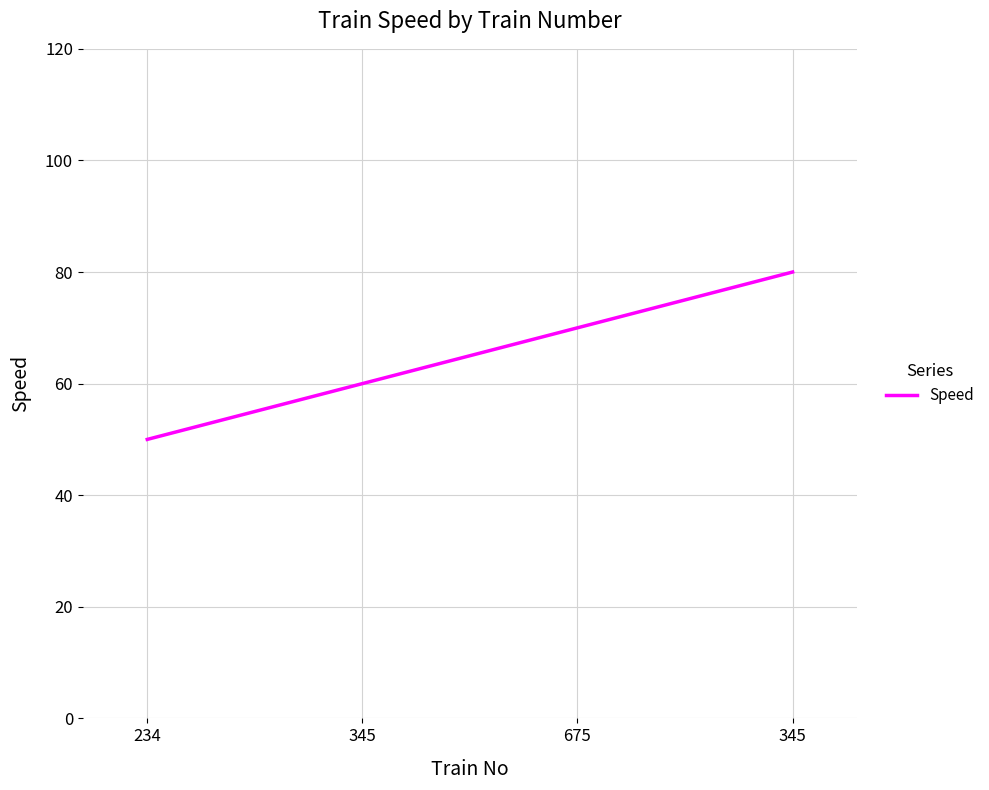

Does the chart have visible grid lines?

Yes